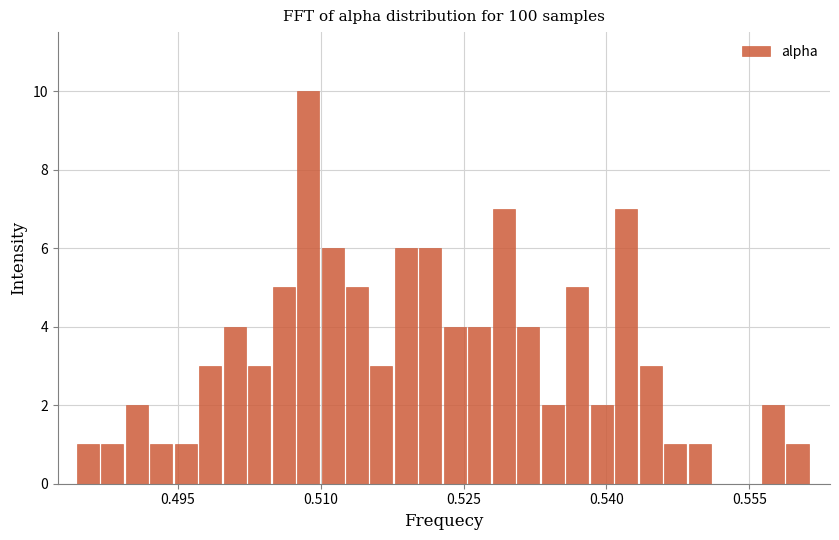

Around what value on the x-axis is the tallest bar? Give the approximate position of its centre, as read against the axis.

0.508